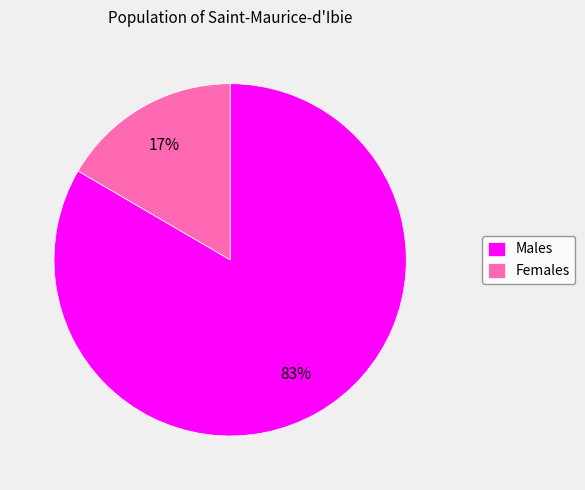

To the nearest percent, what portion does Females represent?

17%